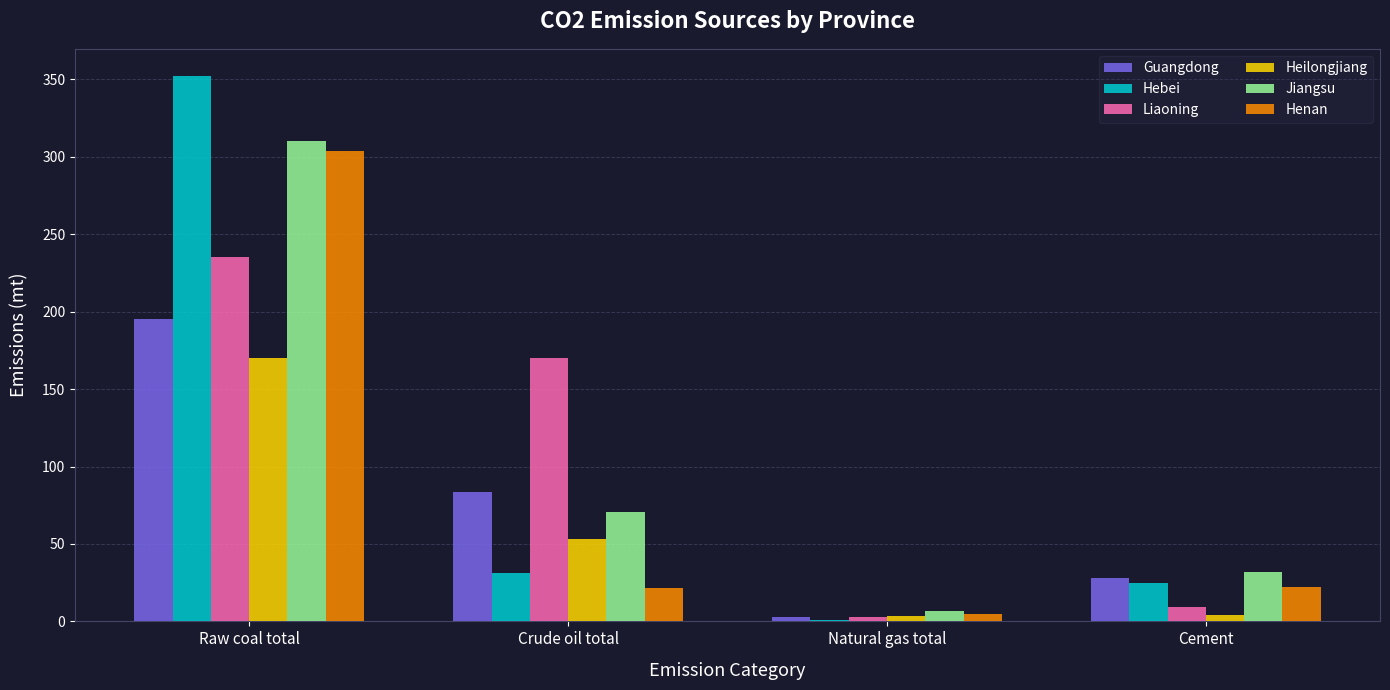

True or false: Liaoning has a value of 145.1 at Raw coal total.

False